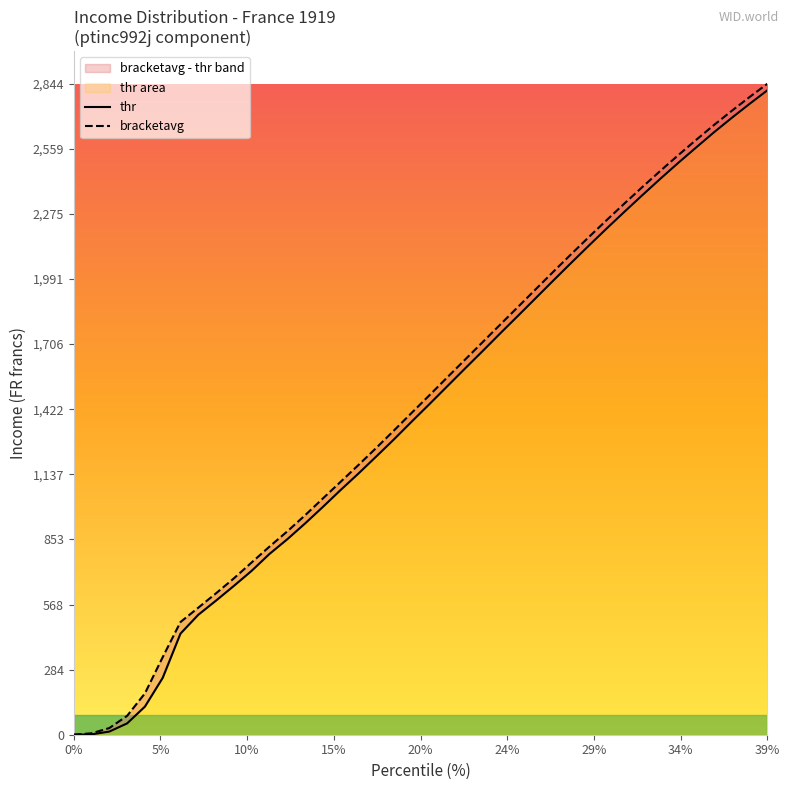

Is the value of thr at 10% greater than the value of bracketavg at 29?

No